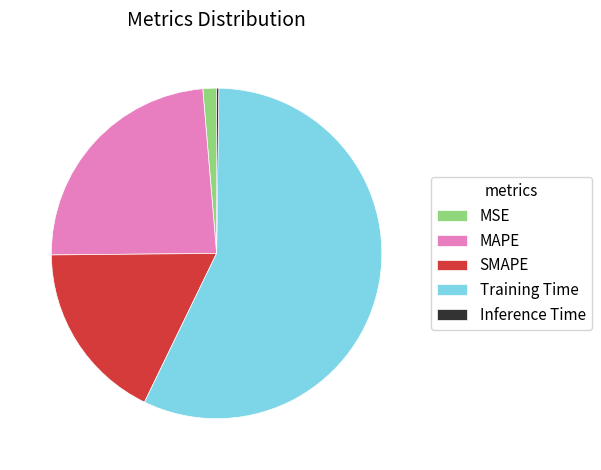

Is Training Time the majority of the pie?

Yes